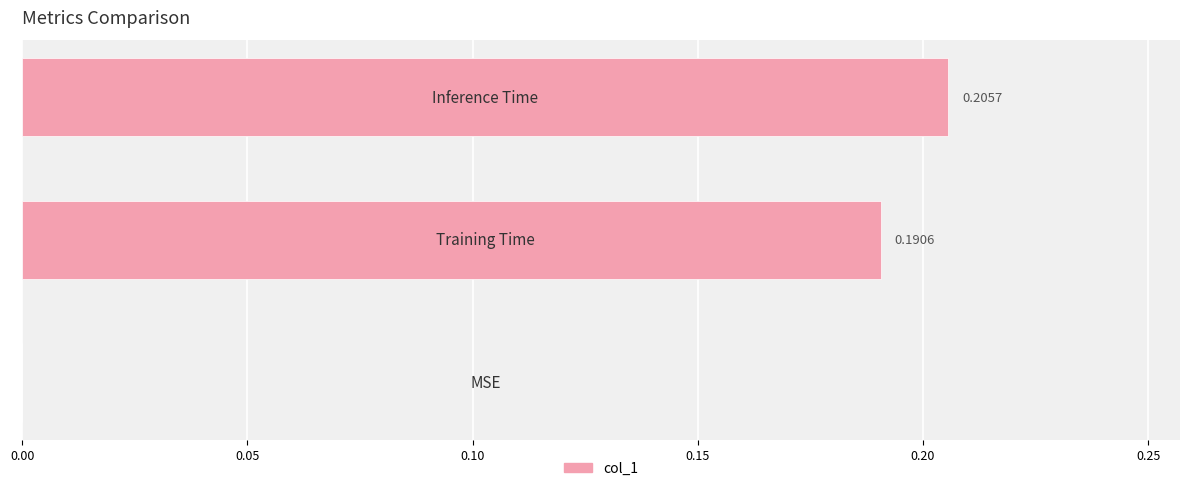

What is the sum of all values?

0.4